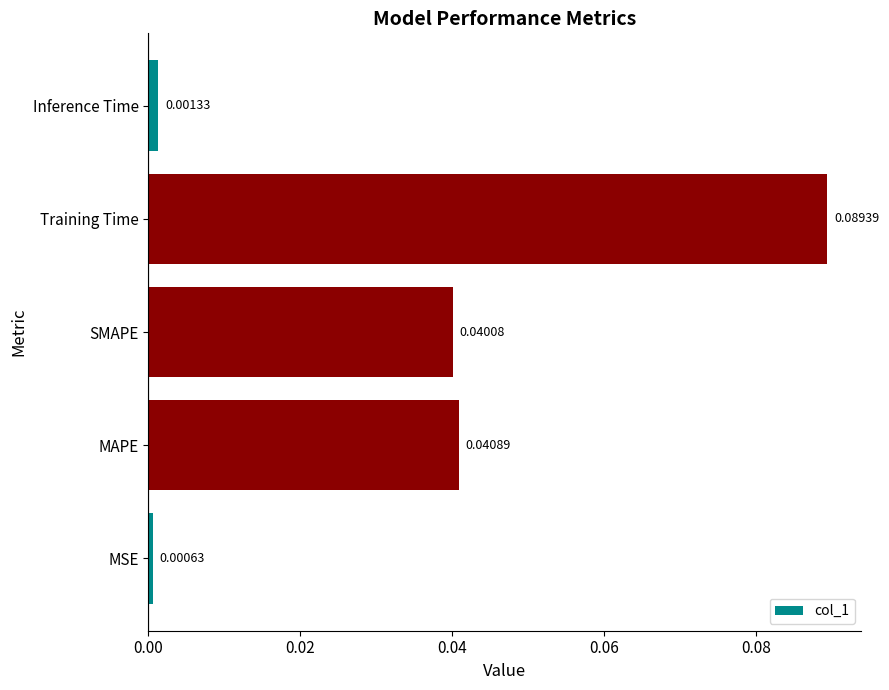

At which label is the value closest to 0?

MSE